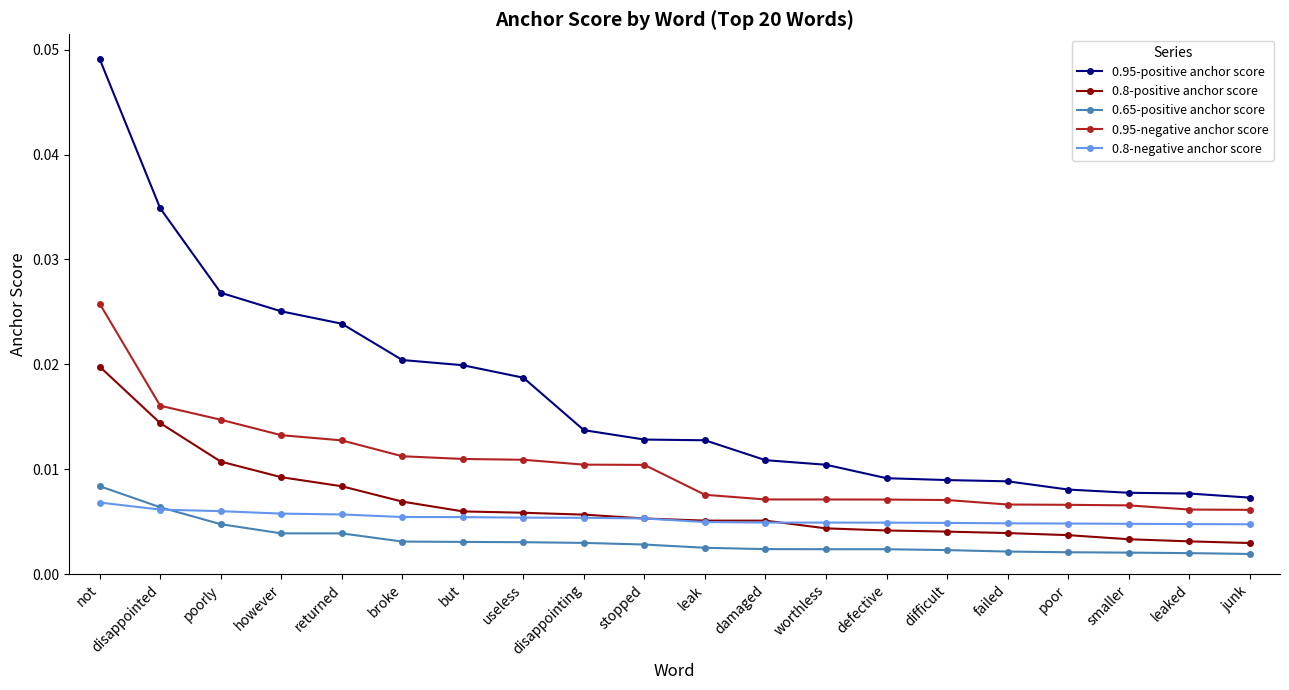

Count the 0.95-negative anchor score values in the range 0 to 1.

20